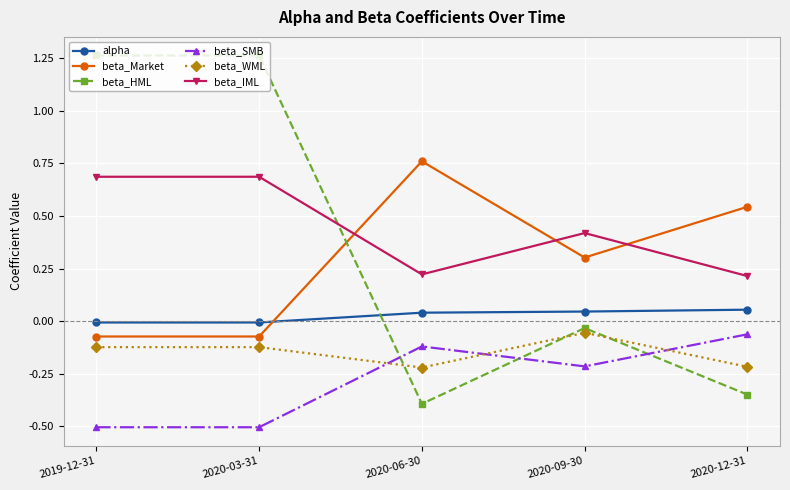

How many lines are shown in the chart?

6